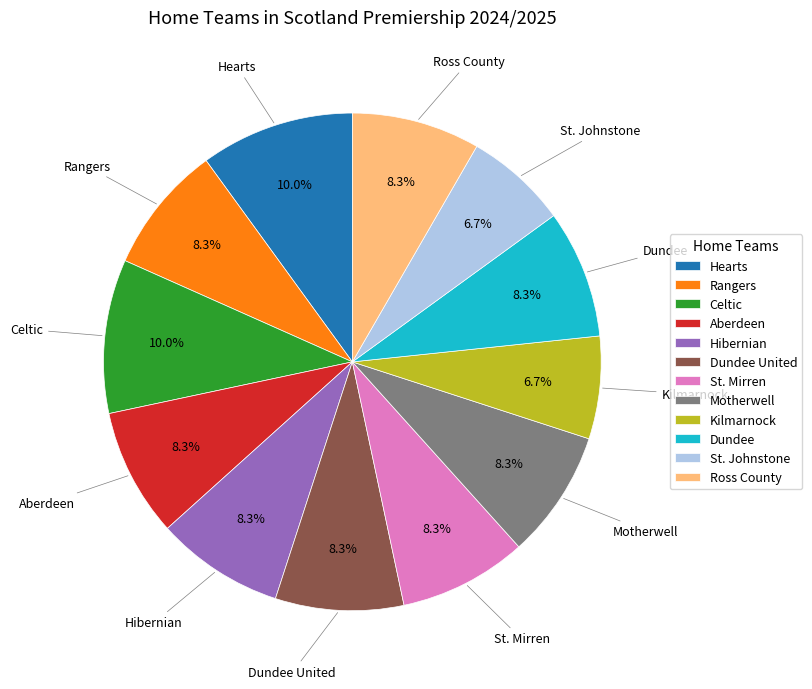

What percentage is NOT represented by Rangers?

91.7%